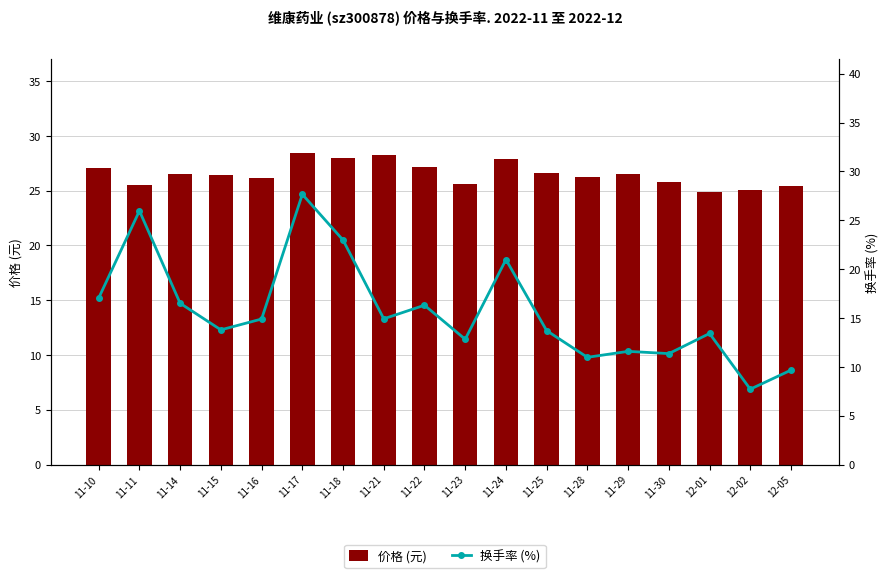

Reading left to right, transcribe all the data shown in this chart.

价格 (元): 11-10=27.1	11-11=25.6	11-14=26.5	11-15=26.4	11-16=26.2	11-17=28.5	11-18=28.0	11-21=28.2	11-22=27.2	11-23=25.6	11-24=27.9	11-25=26.6	11-28=26.2	11-29=26.5	11-30=25.8	12-01=24.9	12-02=25.1	12-05=25.4
换手率 (%): 11-10=17.0	11-11=26.0	11-14=16.5	11-15=13.8	11-16=14.9	11-17=27.6	11-18=23.0	11-21=14.9	11-22=16.3	11-23=12.8	11-24=21.0	11-25=13.7	11-28=11.0	11-29=11.6	11-30=11.3	12-01=13.4	12-02=7.7	12-05=9.7